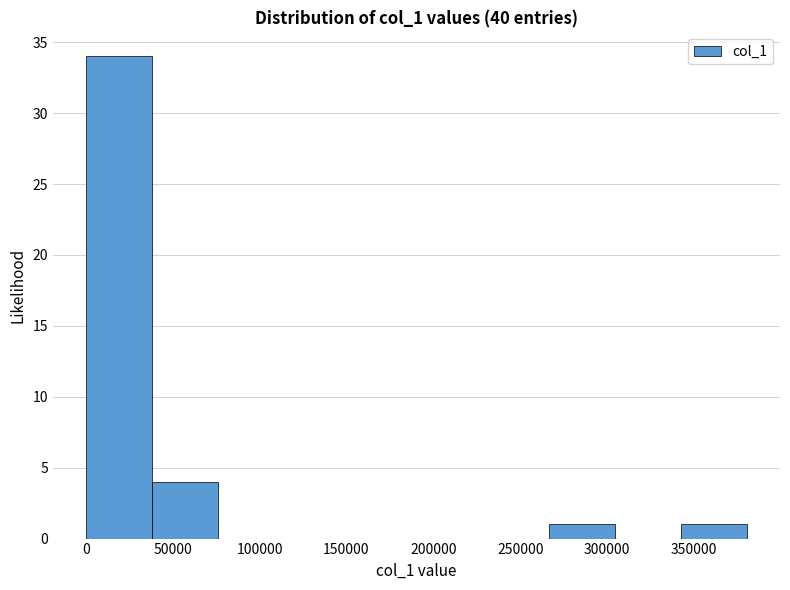

Reading left to right, list every bar in this chart as the range it spans on the x-axis followed by its height. Neither the bar edges nor the heights are printed on the chart, so give them approximately, as read against the axes.

0 to 40000: 34
40000 to 75000: 4
75000 to 115000: 0
115000 to 150000: 0
150000 to 190000: 0
190000 to 230000: 0
230000 to 265000: 0
265000 to 305000: 1
305000 to 340000: 0
340000 to 380000: 1